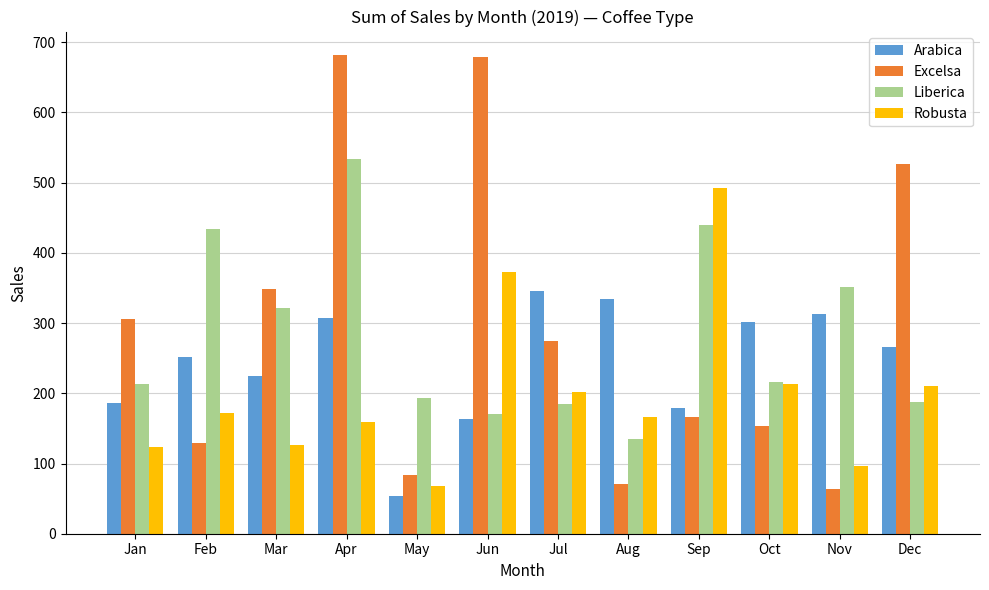

At which category is the sum across all series the highest?

Apr